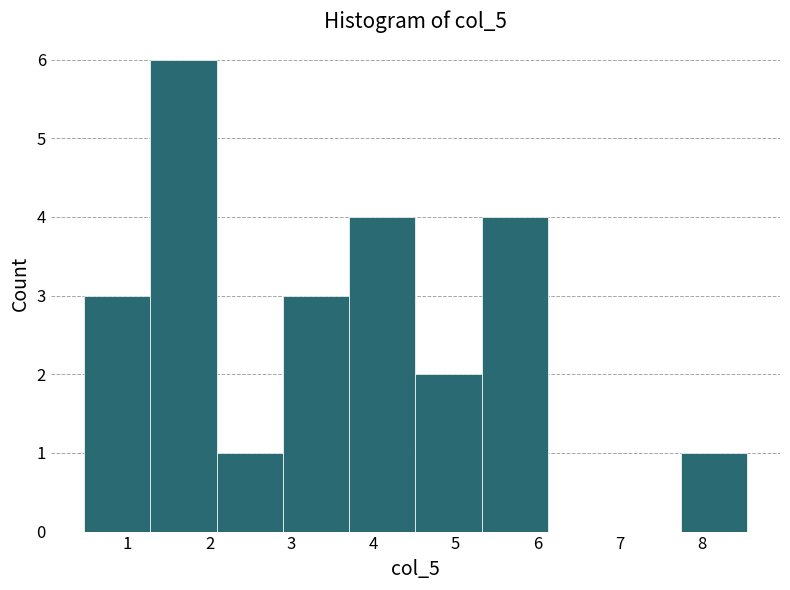

Over which range of the x-axis is the bar tallest?

1.3 to 2.1